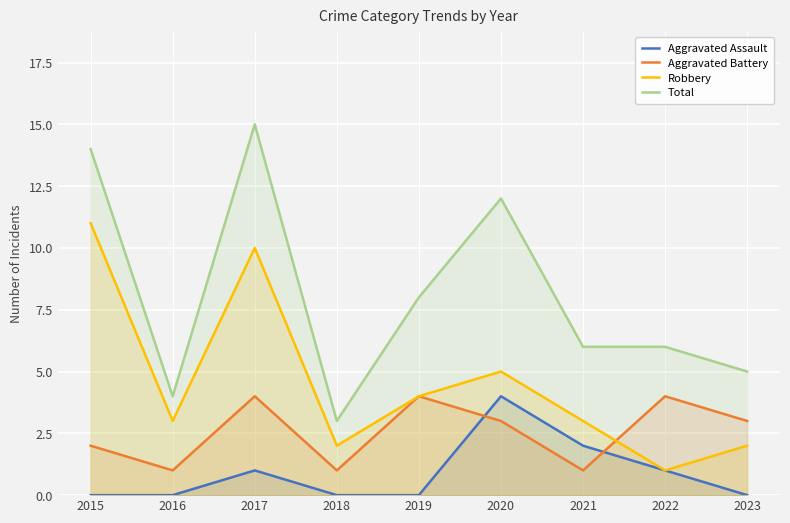

How many Aggravated Assault values are between 0 and 1?

7